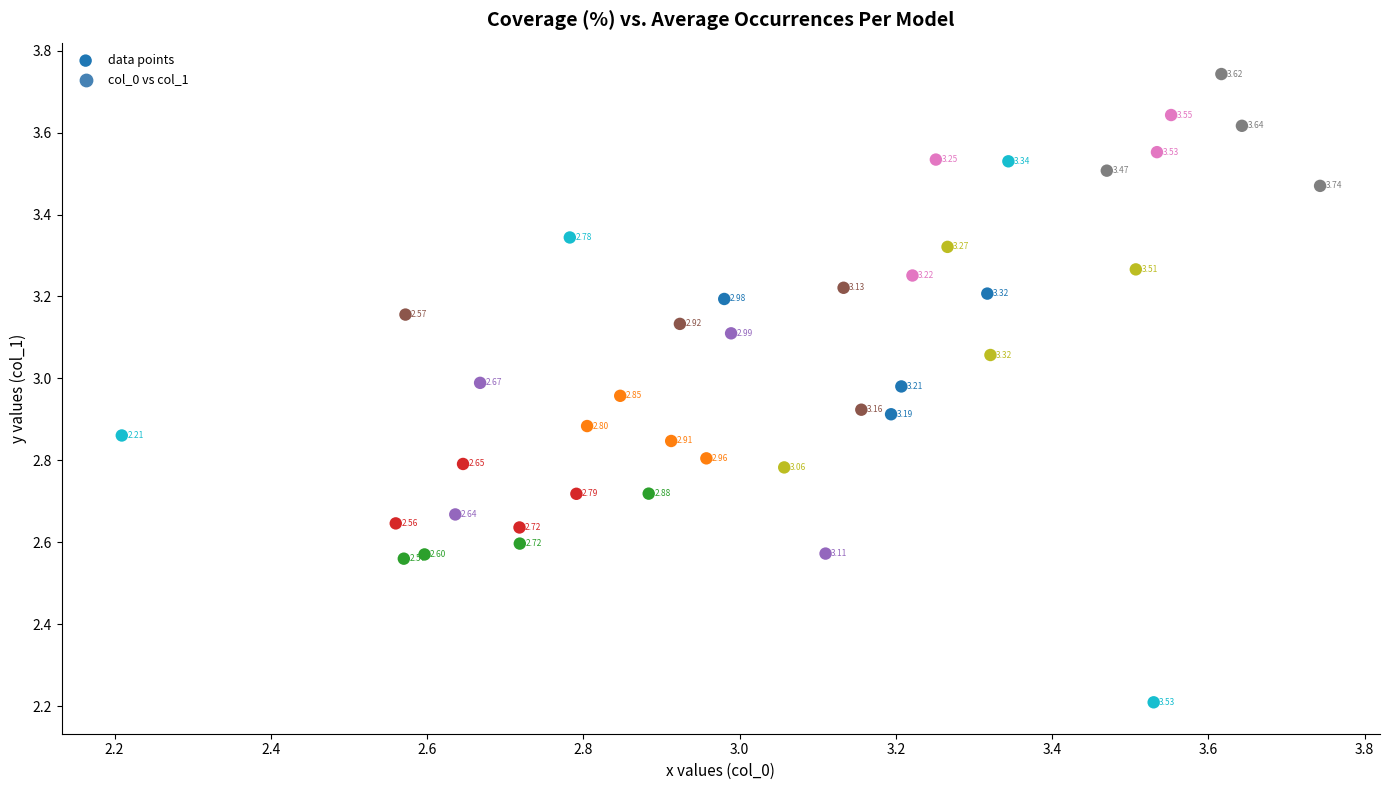

What is the range of Y values (max minus min)?

1.5